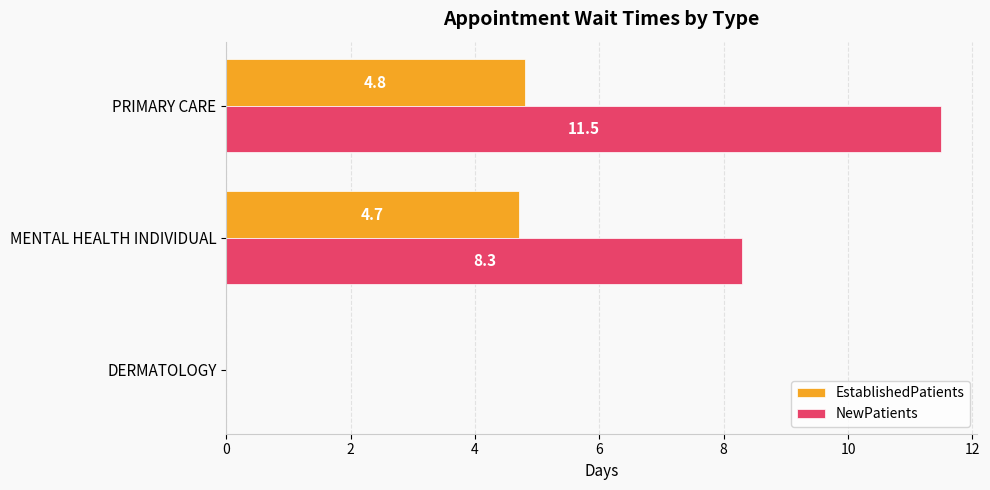

What are all the series names shown in the legend?

EstablishedPatients, NewPatients